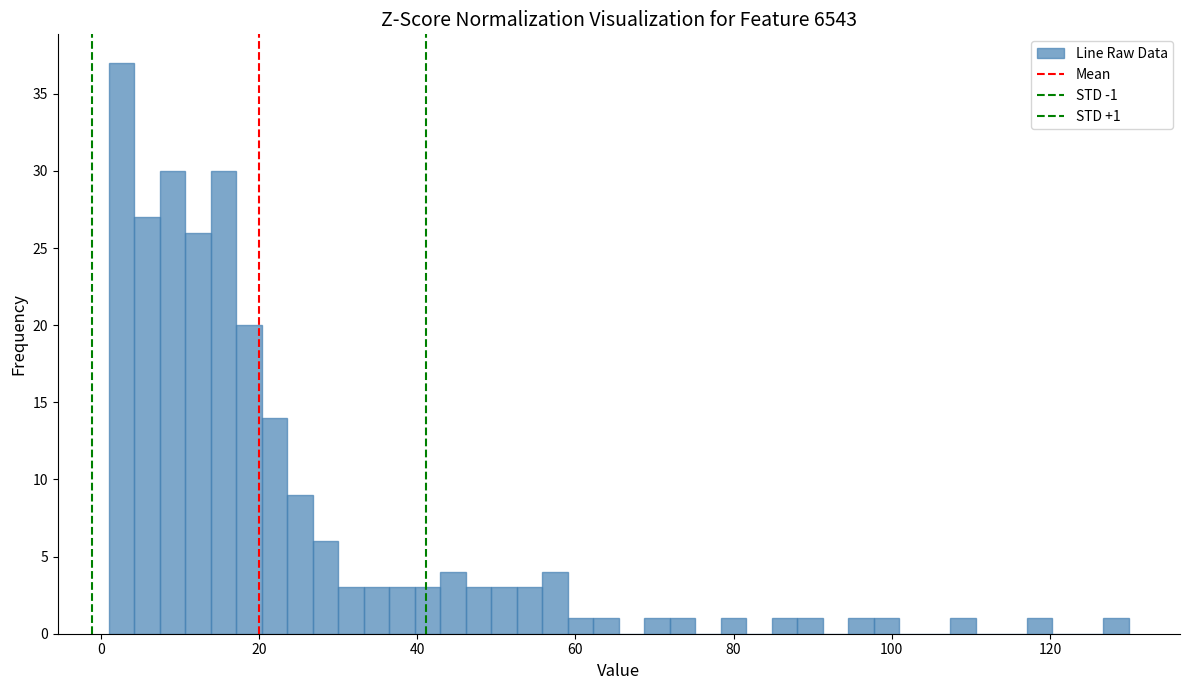

Read against the x-axis, roughly where is the centre of the tallest bar?

2